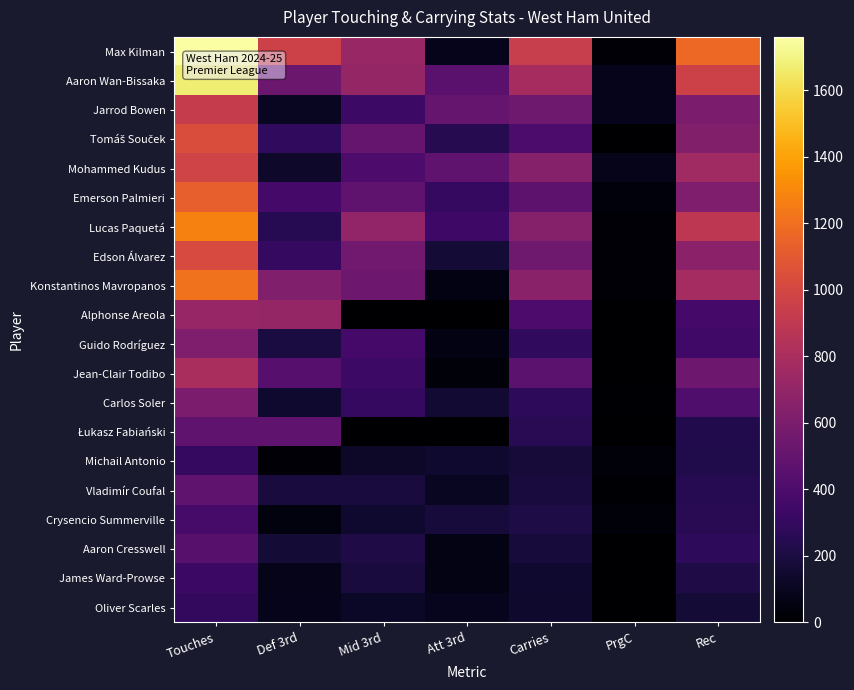

Which series has the largest range (max minus min)?

Max Kilman